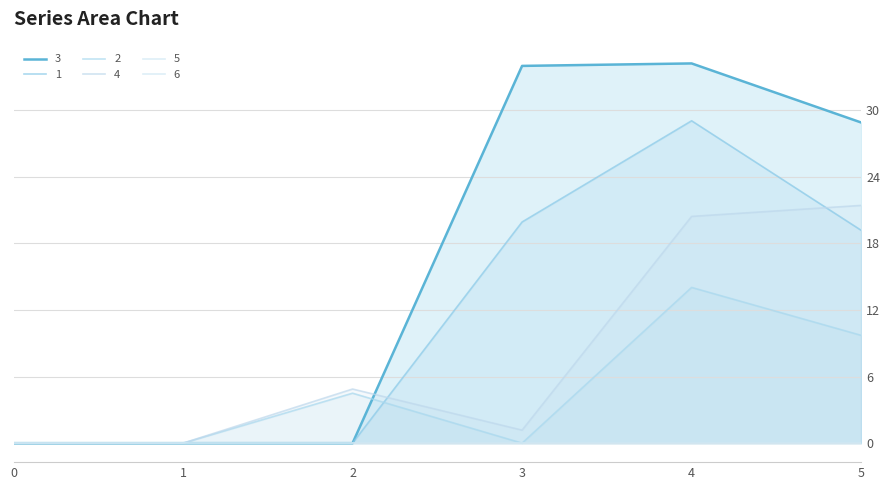

Reading right to left, what are all the values shown in this chart?

3: 5=28.9	4=34.2	3=34.0	2=0.0	1=0.0	0=0.0
1: 5=19.2	4=29.0	3=19.9	2=0.0	1=0.0	0=0.0
2: 5=9.7	4=14.0	3=0.0	2=4.5	1=0.0	0=0.0
4: 5=21.4	4=20.4	3=1.2	2=4.9	1=0.0	0=0.0